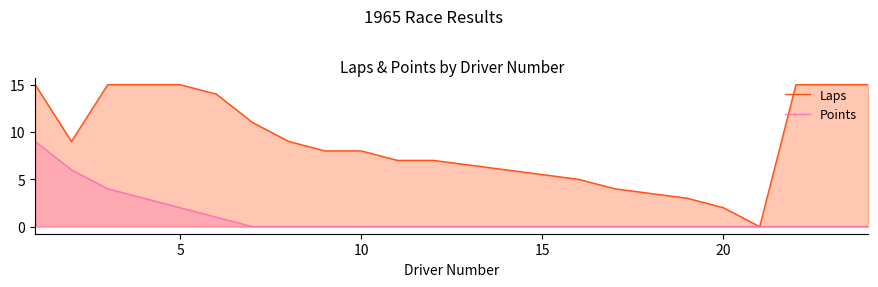

Does the chart display data point markers on the line(s)?

No